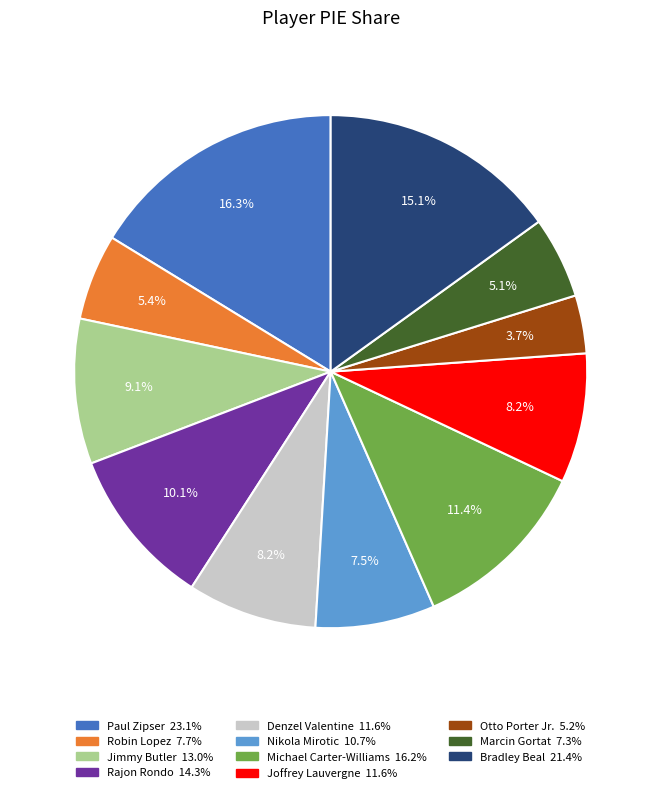

Is there a majority slice in this chart?

No